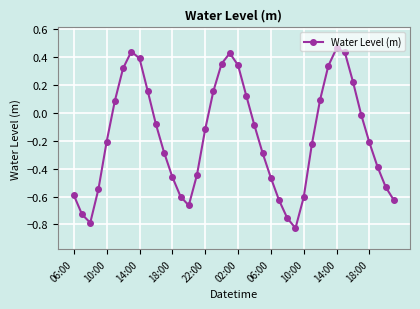

What is the value of the 24th point from the left?

-0.3